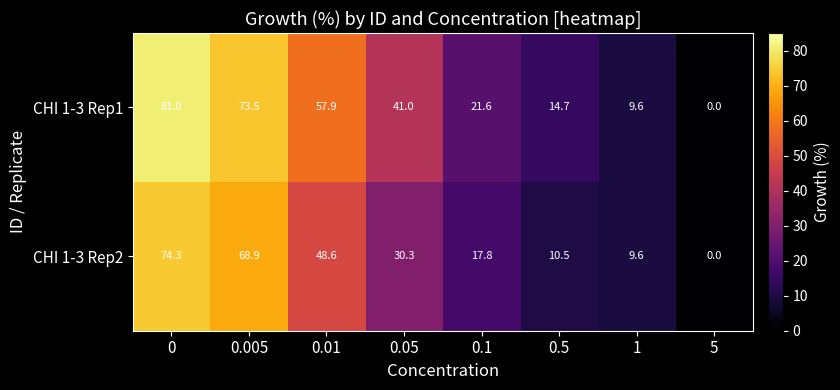

How many series are shown in this chart?

2